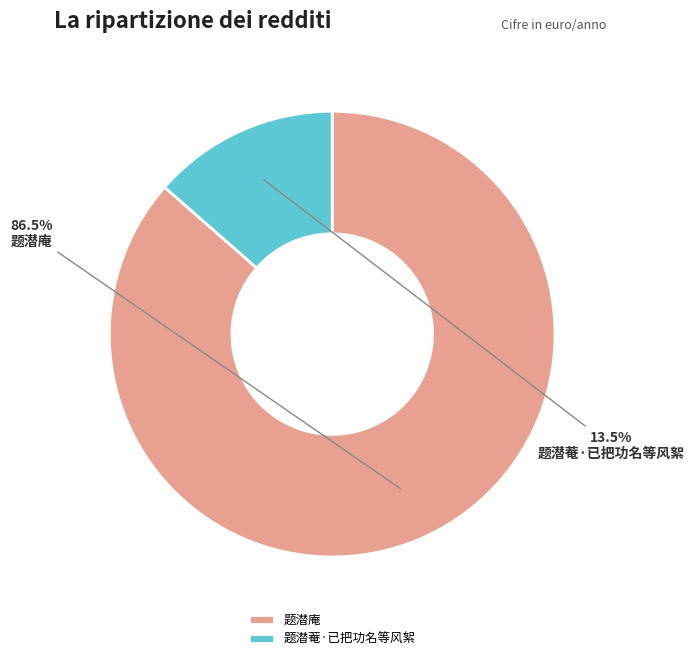

What is the smallest slice in the pie chart?

题潜菴·已把功名等风絮